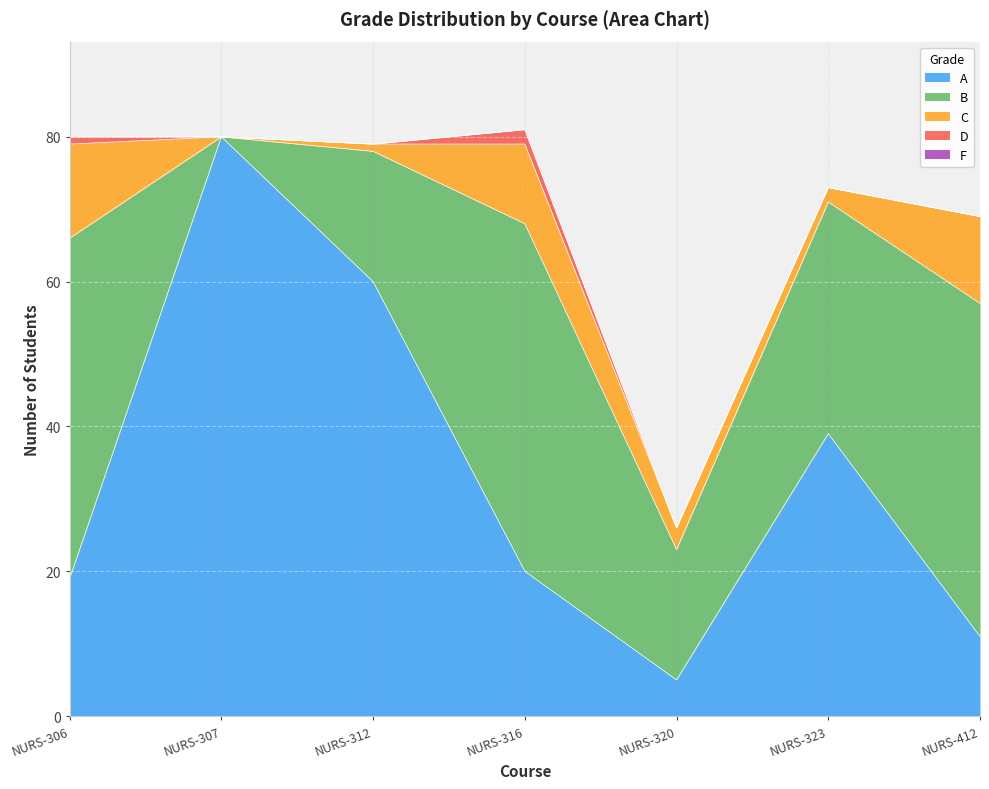

Count the number of data series in this chart.

5